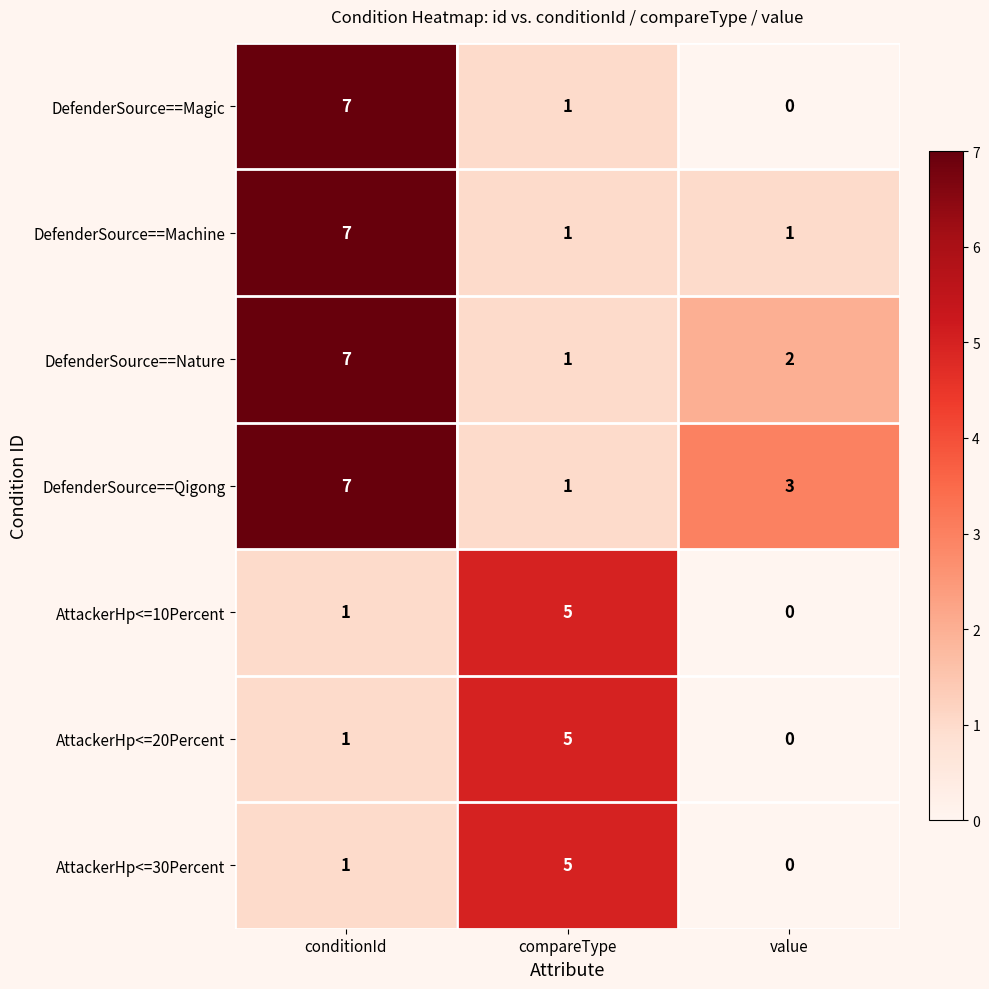

Which label corresponds to the smallest value in the chart?

value